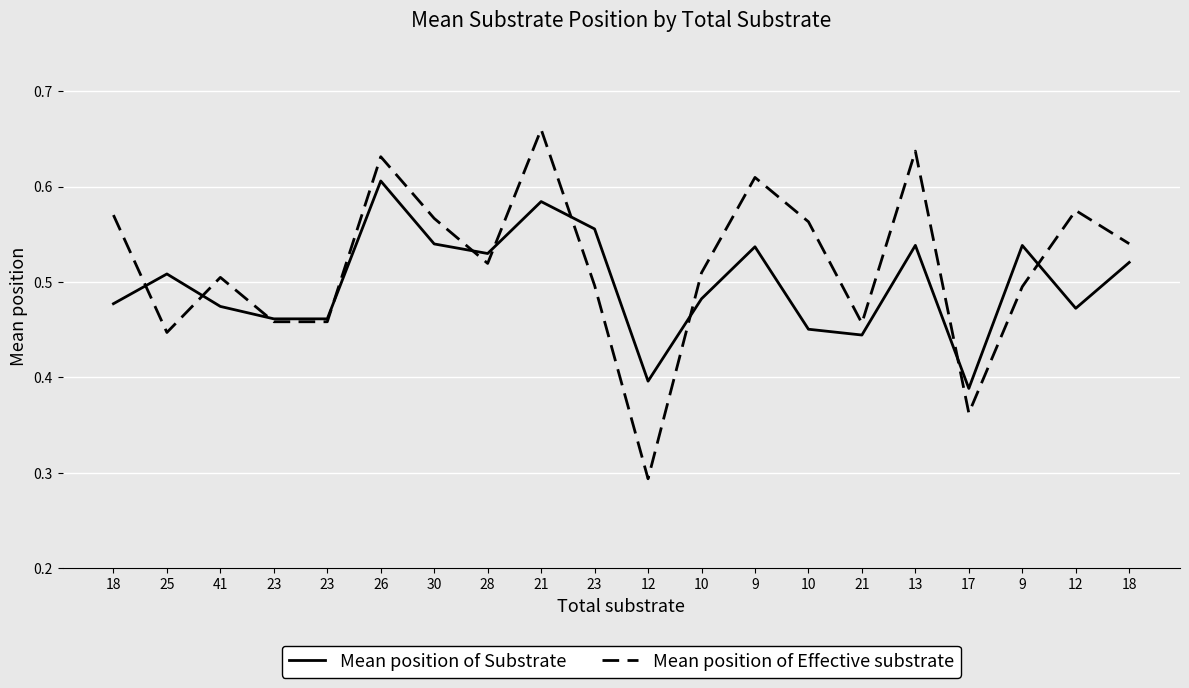

At which category does Mean position of Substrate reach its first local peak?

25